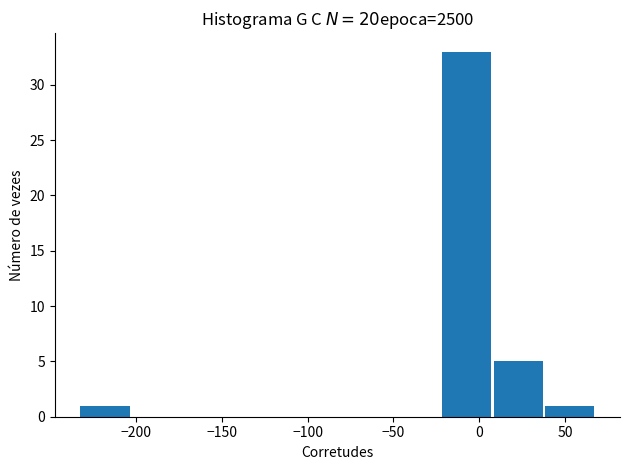

Reading left to right, transcribe this chart: for each bar, give the range it covers on the x-axis and its height. Neither the bar edges nor the heights are printed on the chart, so give them approximately, as read against the axes.

-235 to -205: 1
-205 to -175: 0
-175 to -145: 0
-145 to -115: 0
-115 to -85: 0
-85 to -55: 0
-55 to -20: 0
-20 to 10: 33
10 to 40: 5
40 to 70: 1